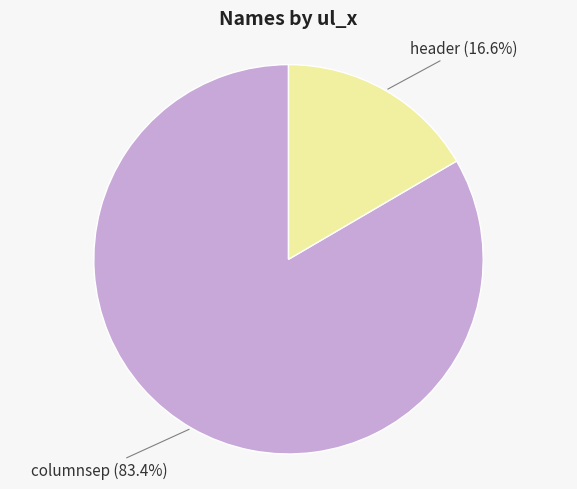

To the nearest percent, what percentage of the pie is header?

17%